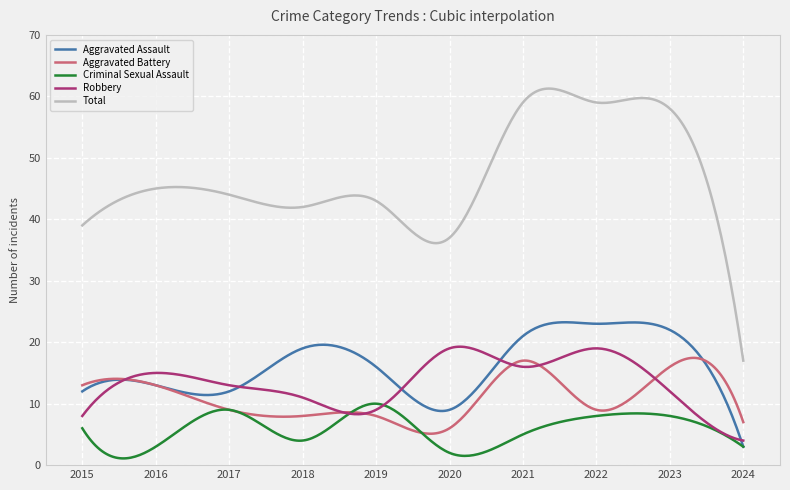

Which series has the largest total across all categories?

Total